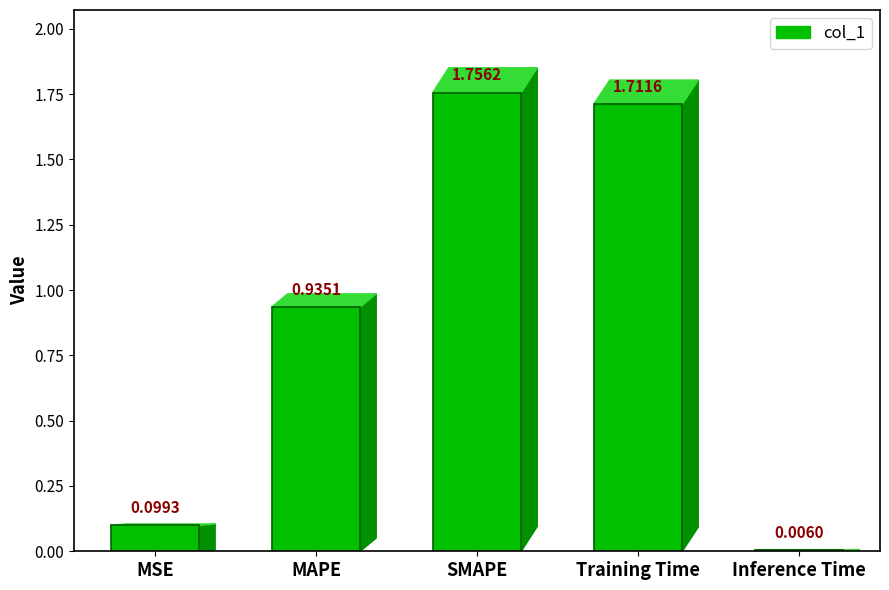

Which category has the highest value across all series?

SMAPE